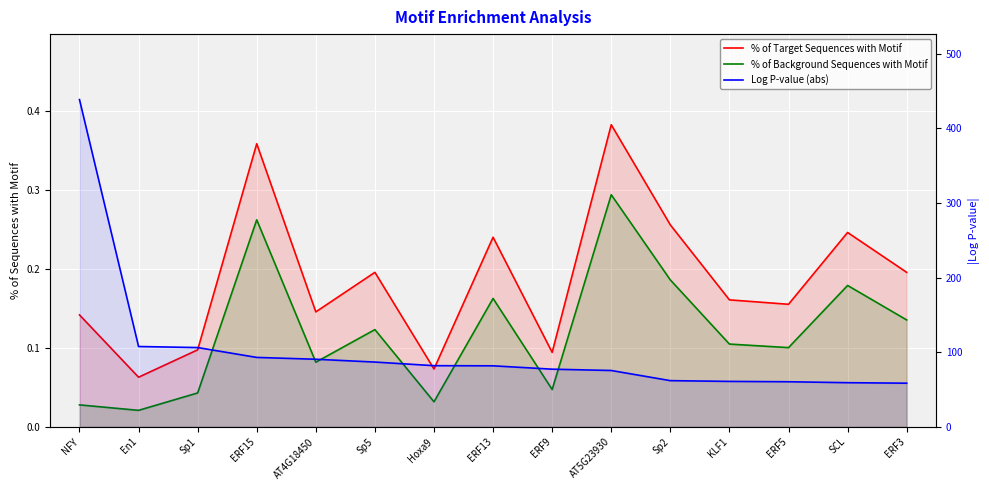

Reading right to left, list all the values displayed in this chart.

% of Target Sequences with Motif: 0.2	0.2	0.2	0.2	0.3	0.4	0.1	0.2	0.1	0.2	0.1	0.4	0.1	0.1	0.1
% of Background Sequences with Motif: 0.1	0.2	0.1	0.1	0.2	0.3	0.0	0.2	0.0	0.1	0.1	0.3	0.0	0.0	0.0
Log P-value (abs): 58.5	59.2	60.5	60.9	62.0	75.6	77.3	81.8	82.0	86.9	90.6	93.1	106.3	107.7	438.6